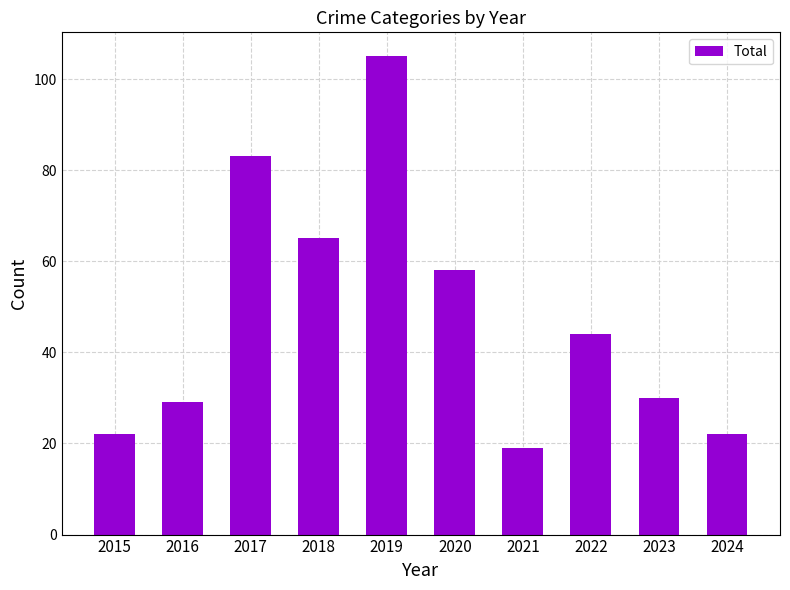

How many data points are less than 44?

5